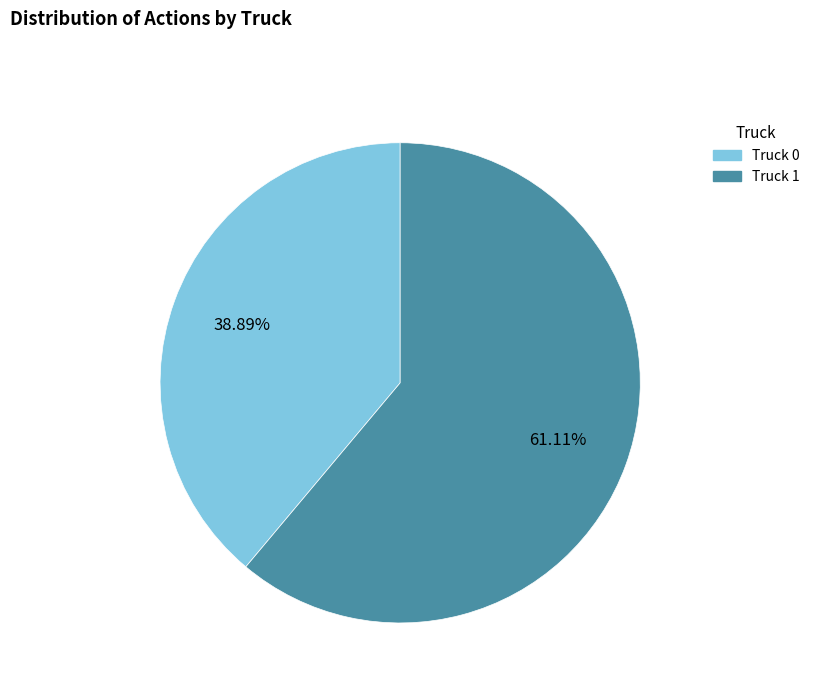

Is there any slice that represents more than half of the pie?

Yes